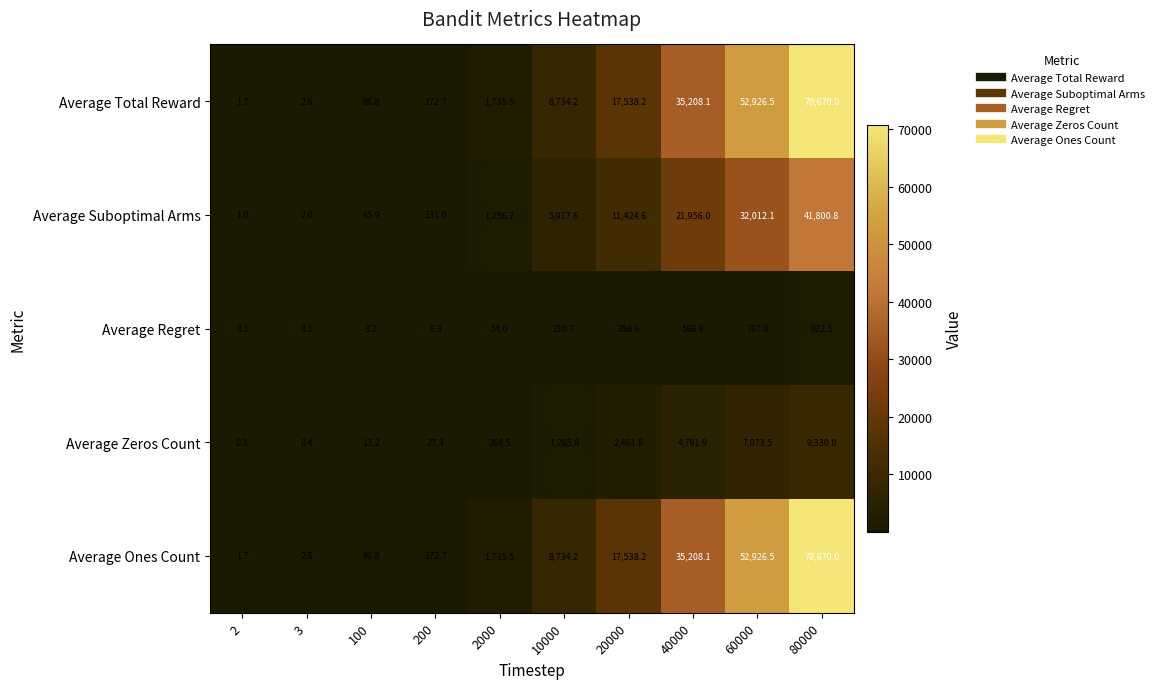

What is the spread (max minus min) of values at 40000?

34619.2